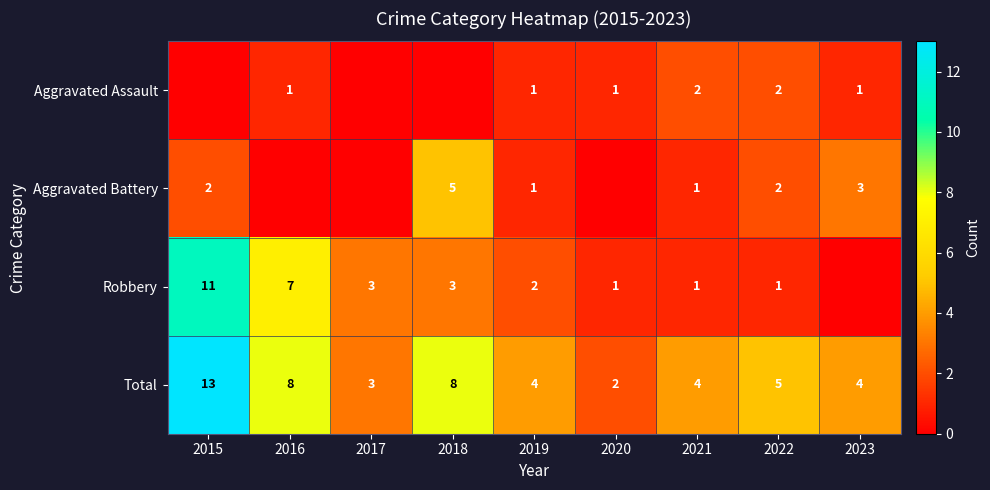

At which label does Total first exceed 4?

2015